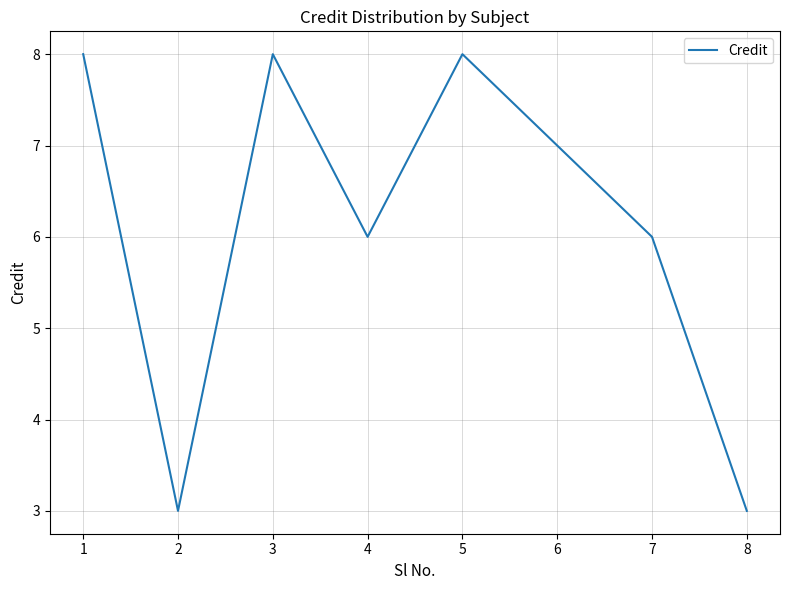

True or false: the data shows 11 at 6.

False